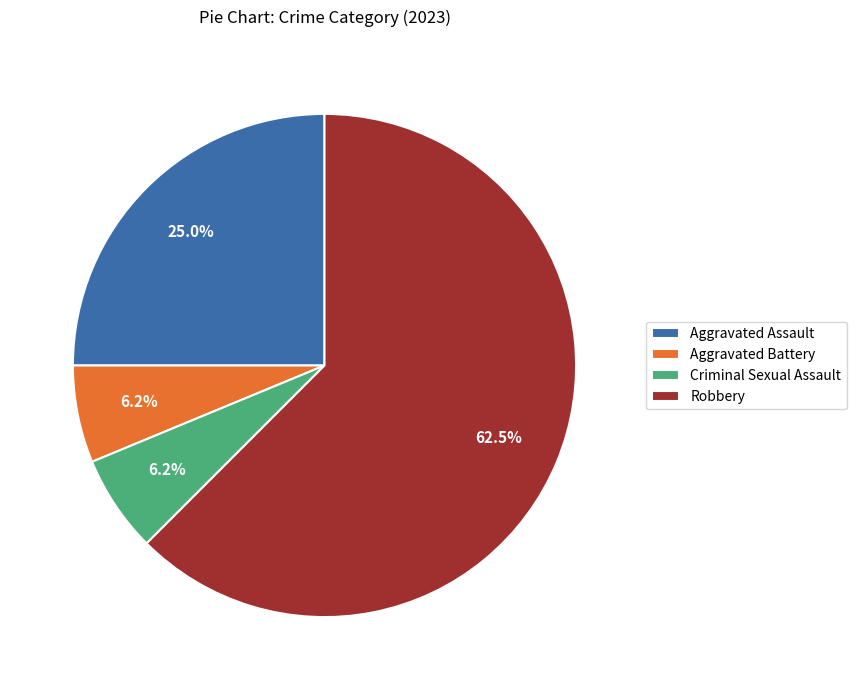

What is the ratio of the value at Aggravated Battery to the value at Criminal Sexual Assault?

1.0